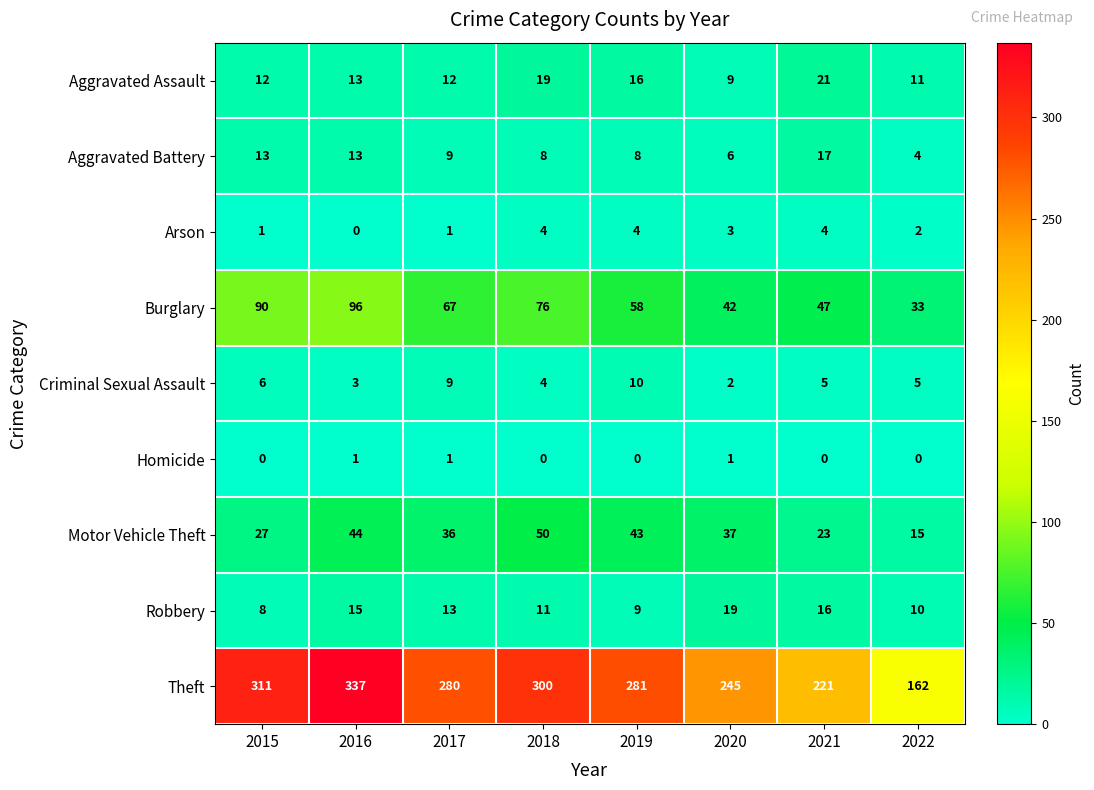

What is the greatest value displayed?

337